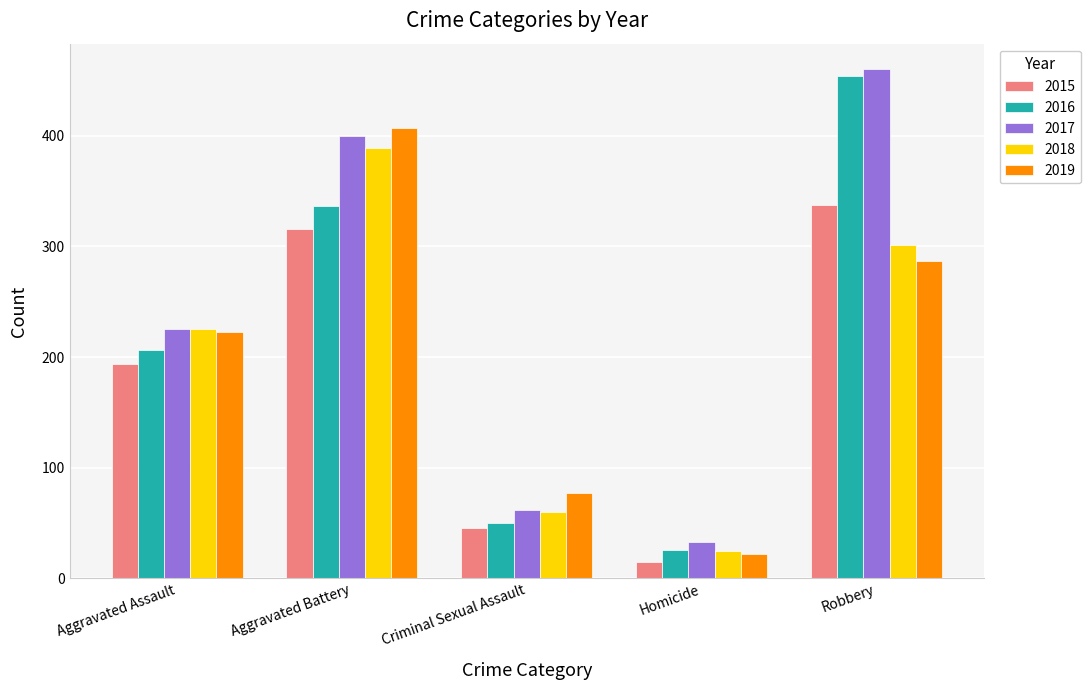

Which series has the largest total across all categories?

2017